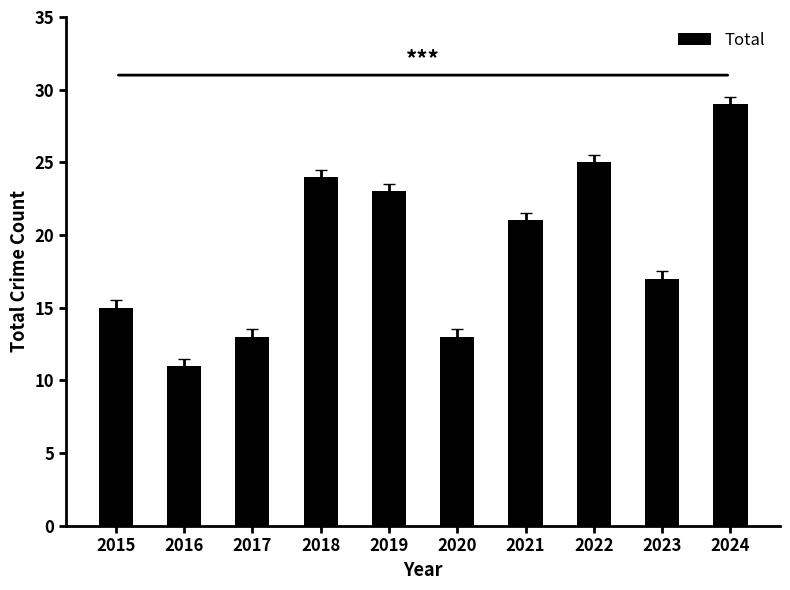

True or false: the data shows 8 at 2019.

False